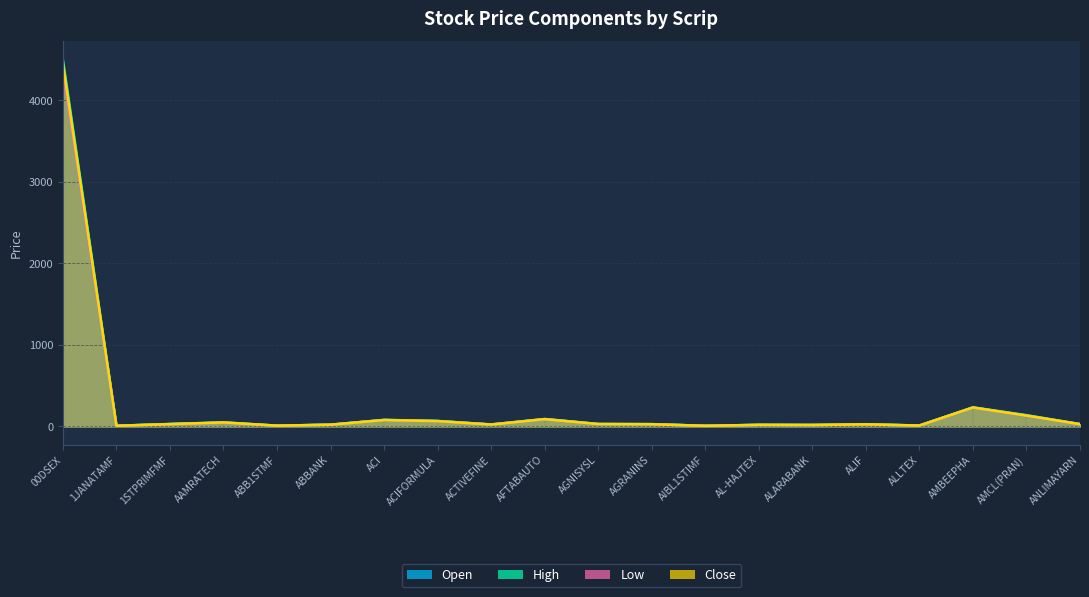

The High series shows 12.6 at AIBL1STIMF. True or false?

False